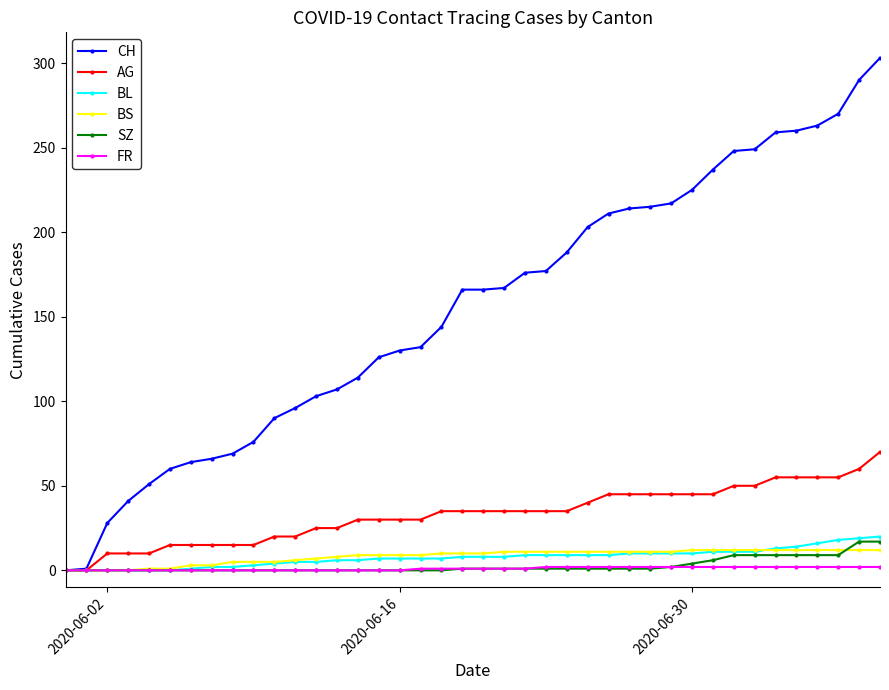

Which series has the largest total across all categories?

CH